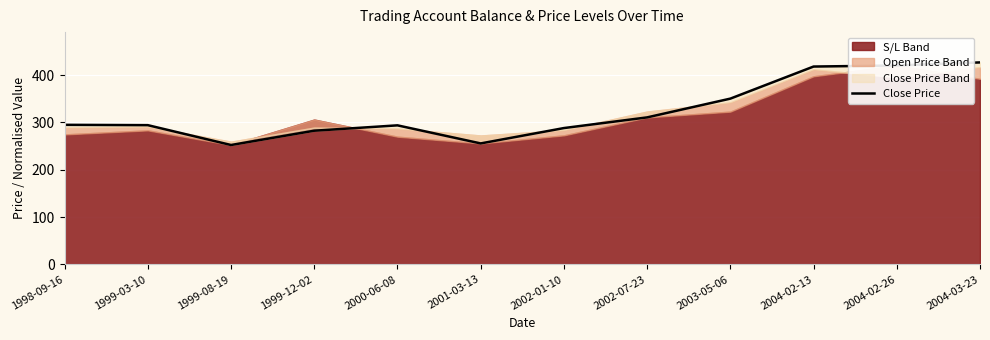

Rank the categories by value from highest to lowest.

2004-03-23, 2004-02-26, 2004-02-13, 2003-05-06, 2002-07-23, 1998-09-16, 1999-03-10, 2000-06-08, 2002-01-10, 1999-12-02, 2001-03-13, 1999-08-19